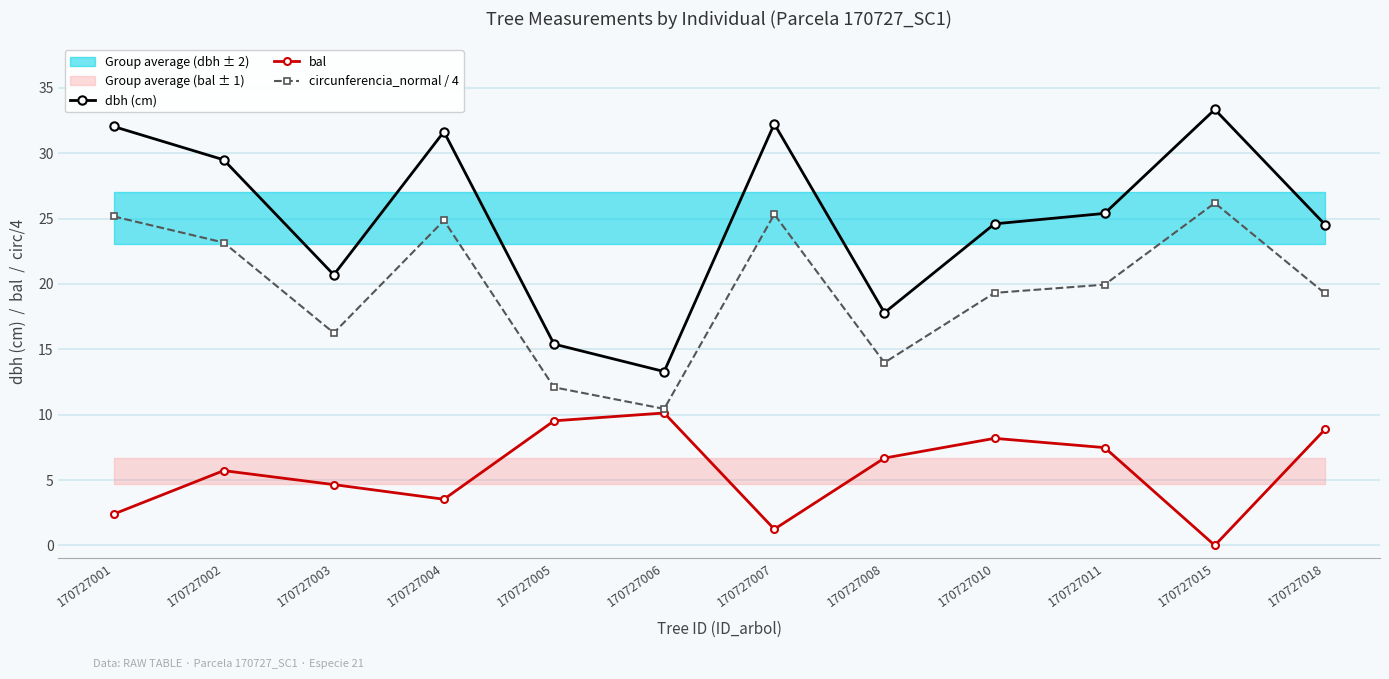

What is the value of the dbh (cm) point at the 3rd from the left?

20.7